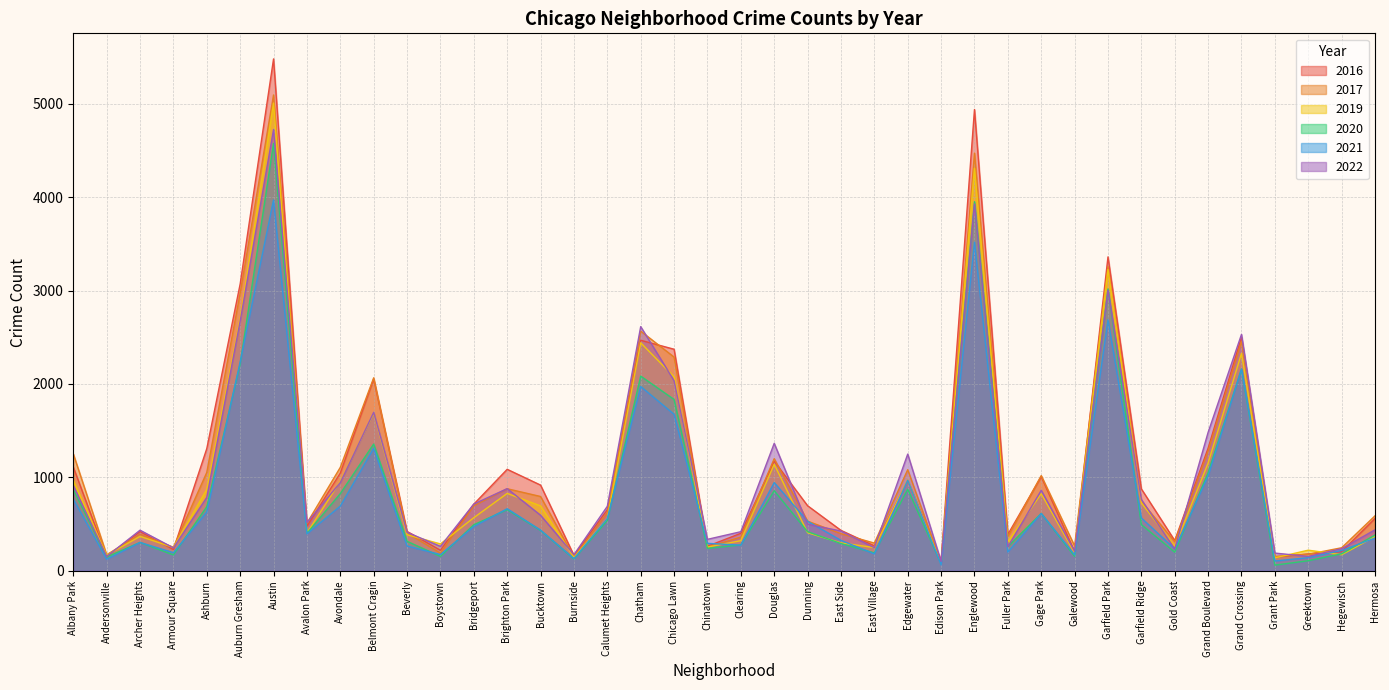

In 2020, how many points are higher than both neighbors (excluding endpoints)?

11